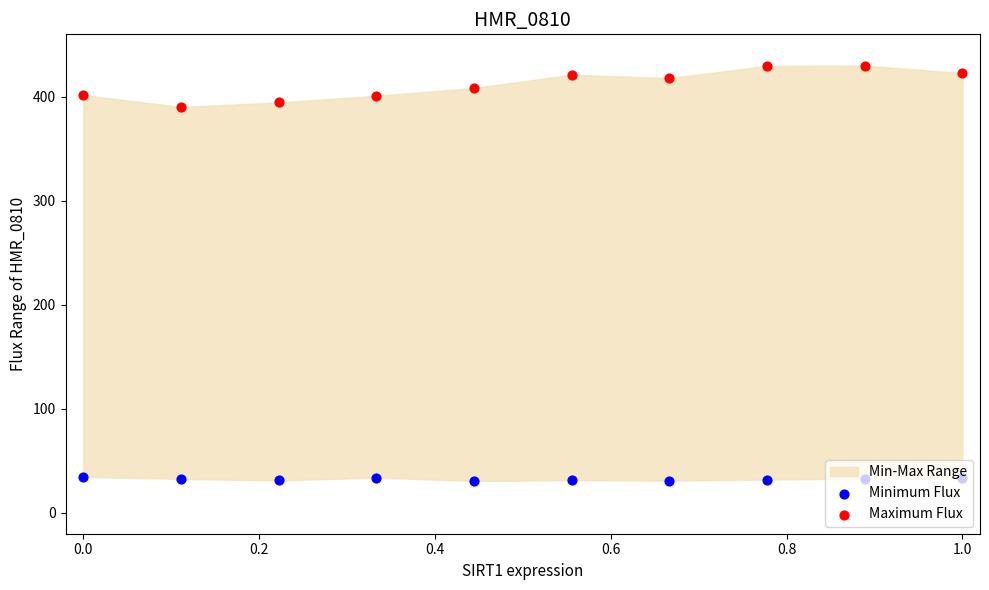

At how many categories does at least one series exceed 414?

5